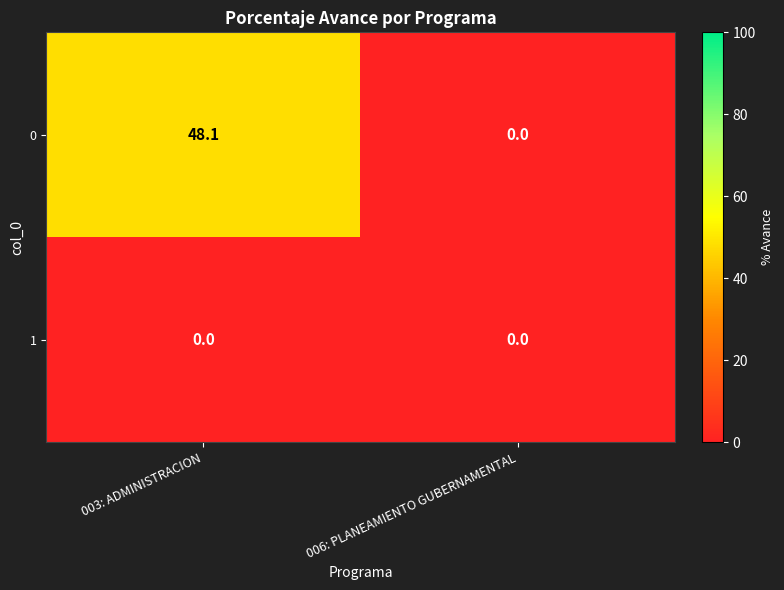

The value of 0 at 003: ADMINISTRACION is 48.1. True or false?

True